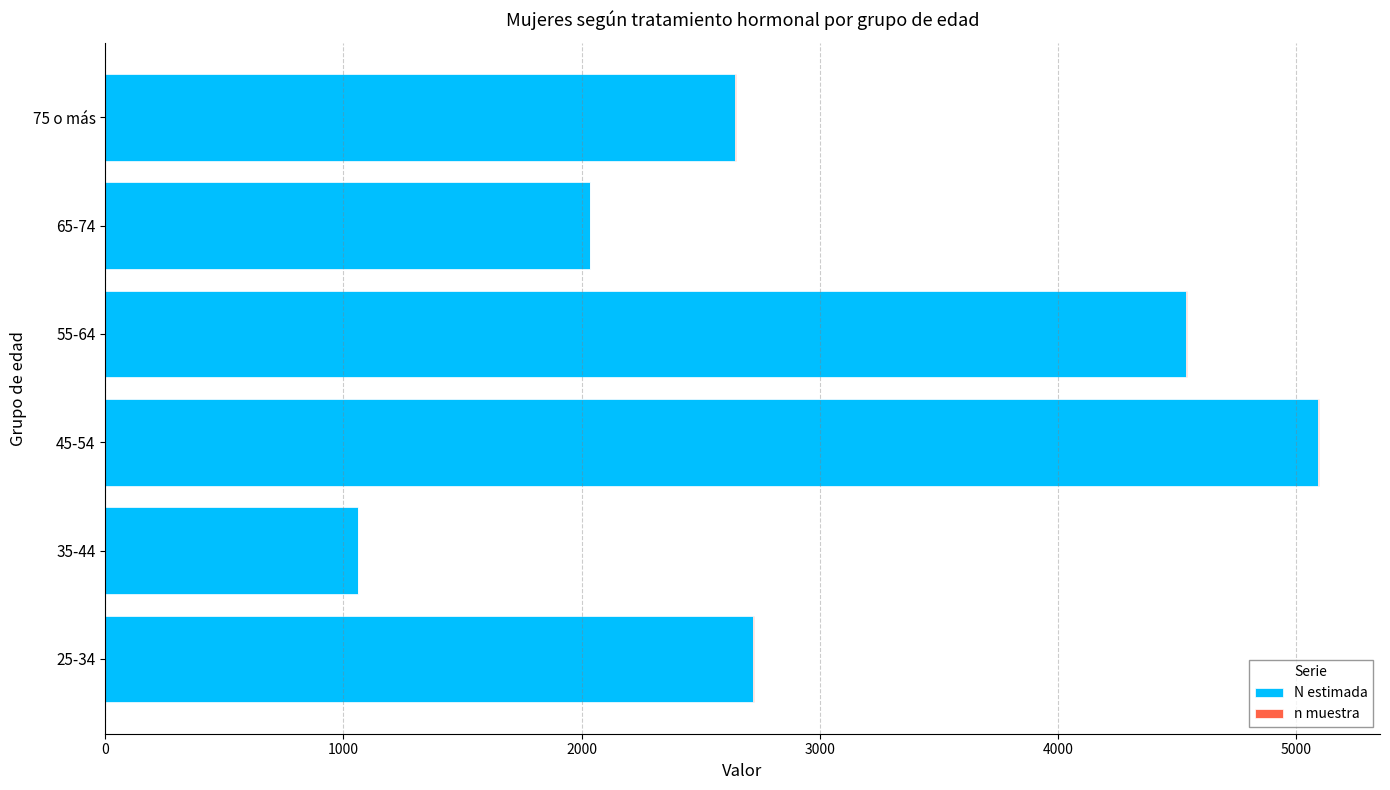

The value of N estimada at 75 o más is 2645. True or false?

True